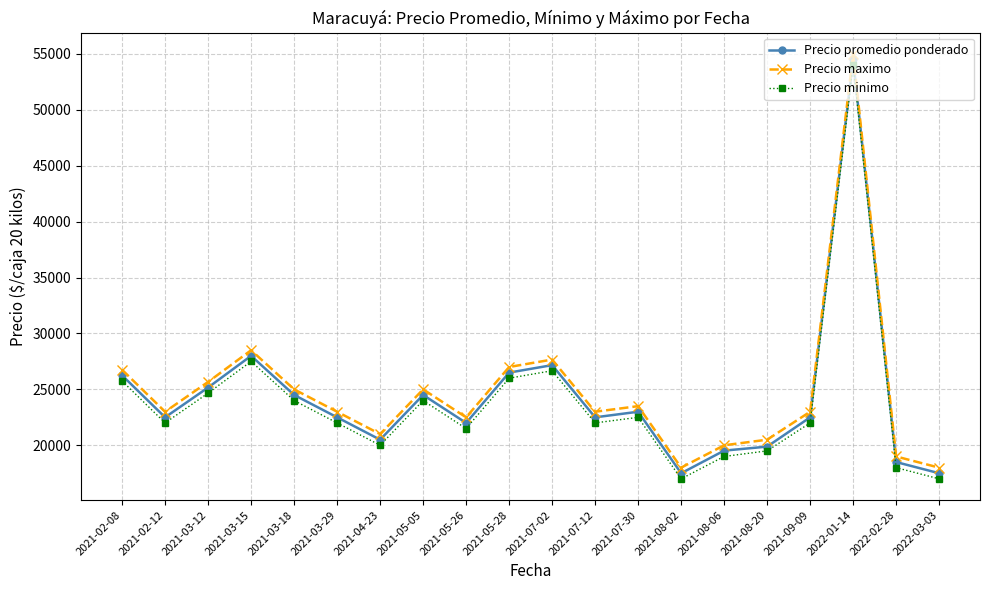

What is the approximate value of Precio maximo at 2021-04-23?

21000.0